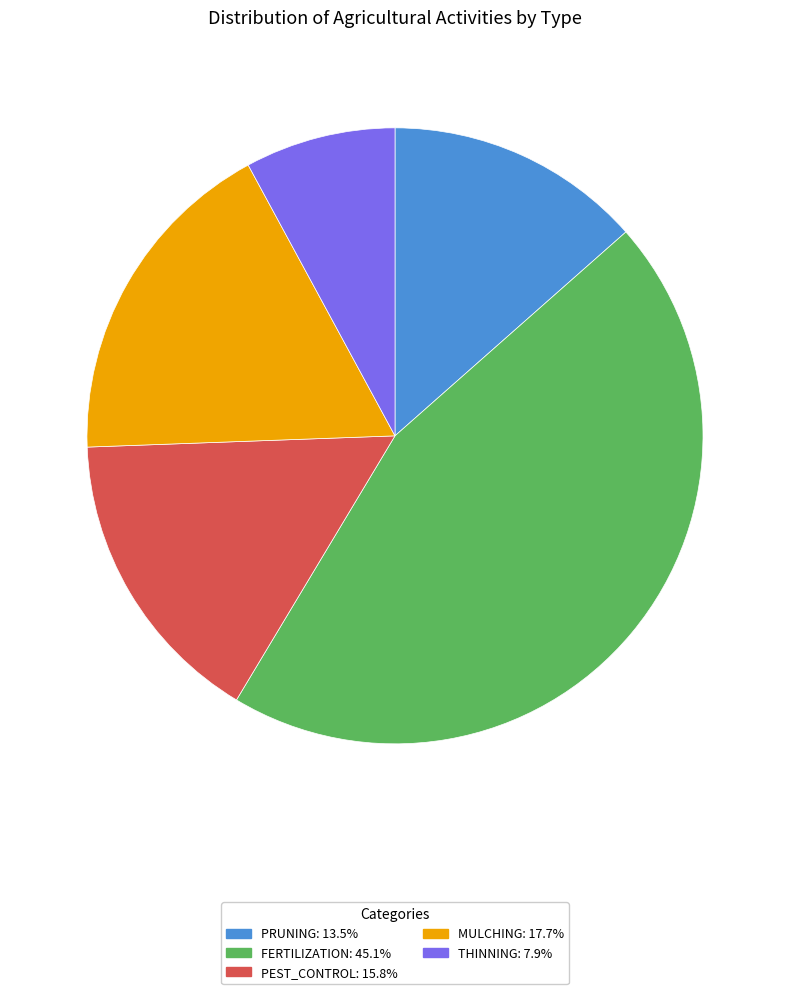

Combined, do MULCHING: 17.7% and FERTILIZATION: 45.1% account for over 50%?

Yes